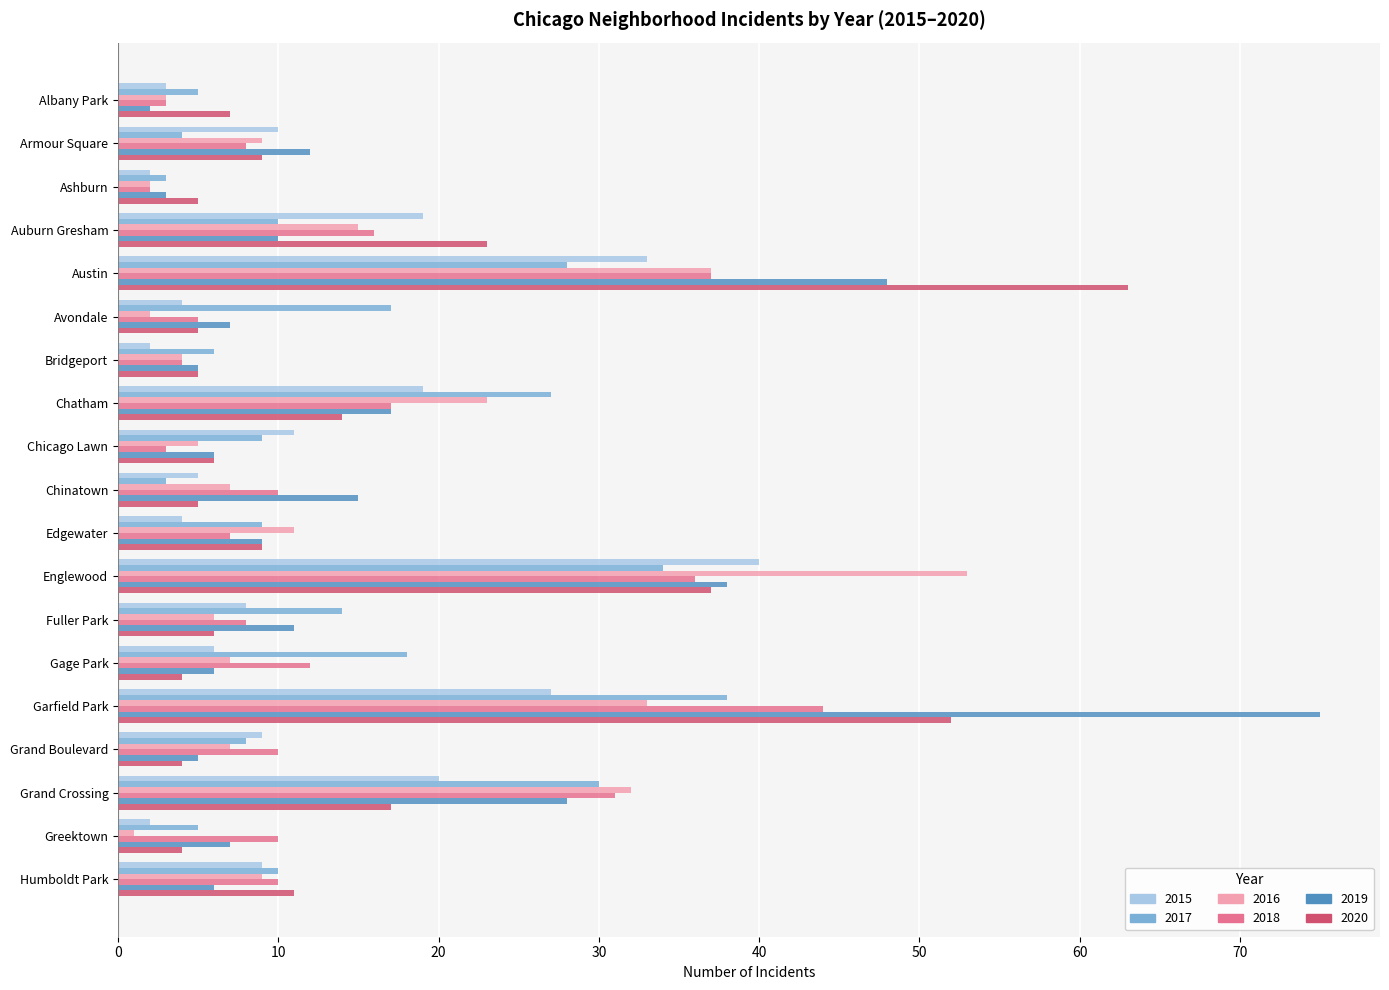

What are all the series names shown in the legend?

2015, 2017, 2016, 2018, 2019, 2020